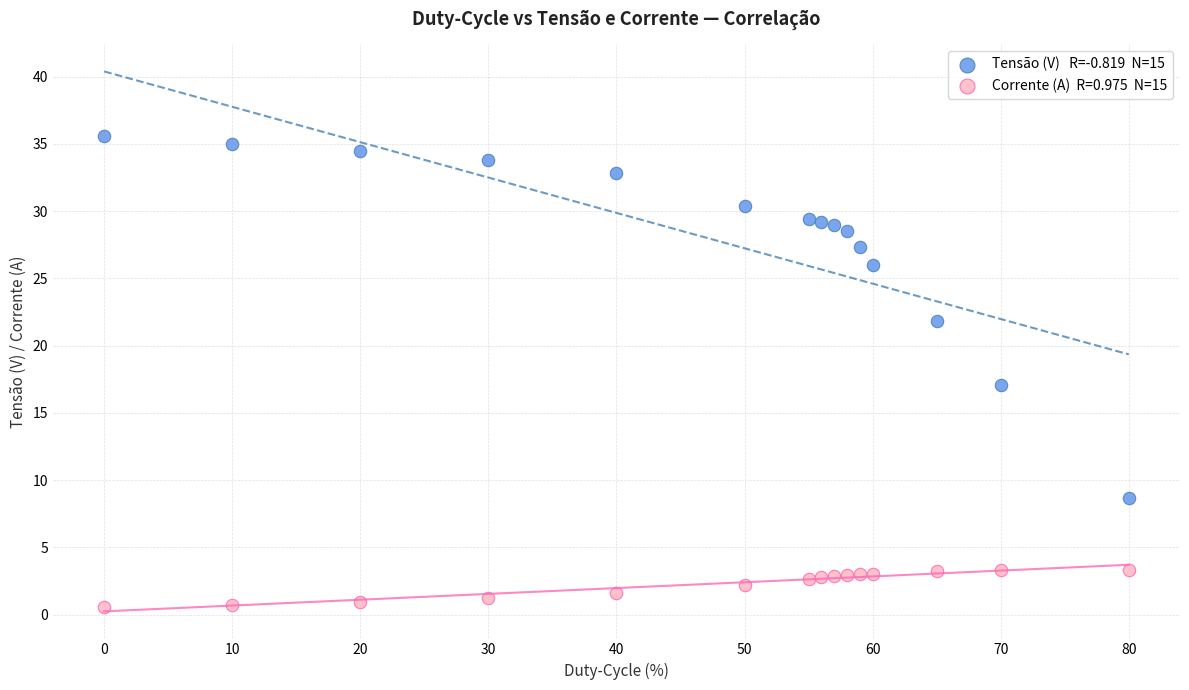

Across all data points, what is the range of Y values (max minus min)?

35.1